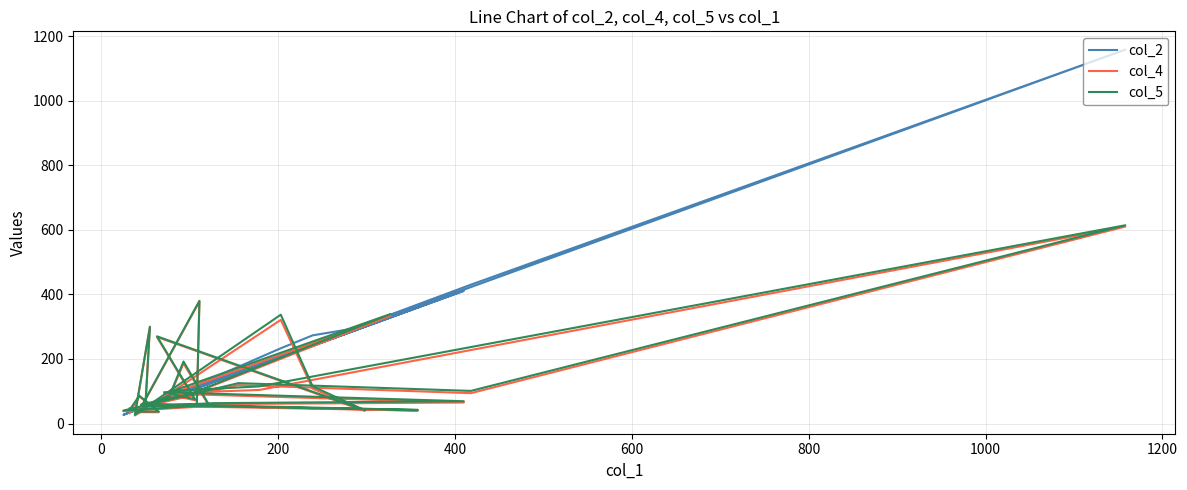

Does the chart have visible grid lines?

Yes